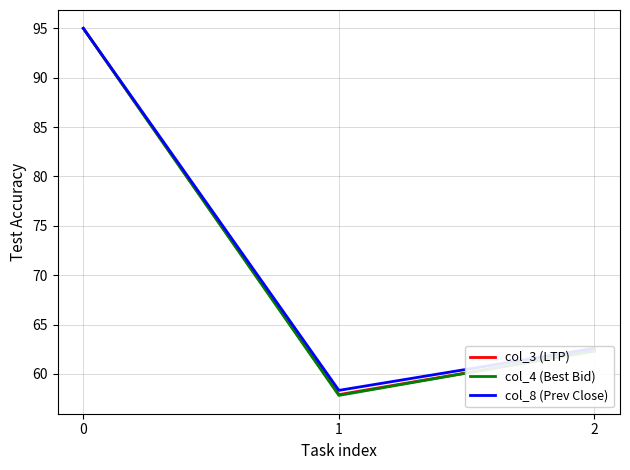

How many lines are shown in the chart?

3